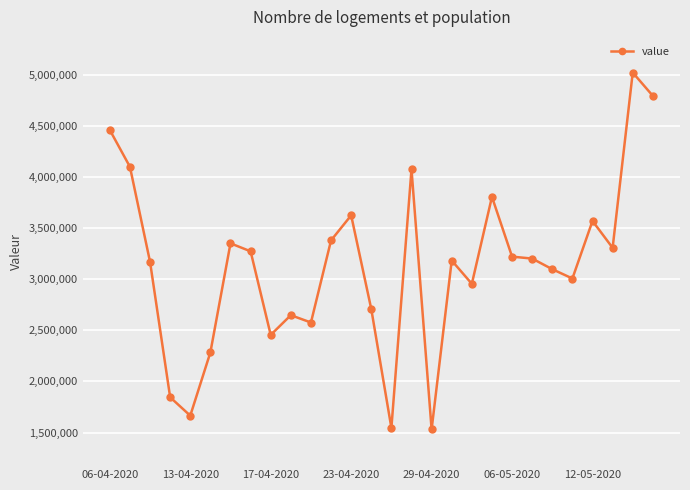

What is the maximum value shown in the chart?

5022000